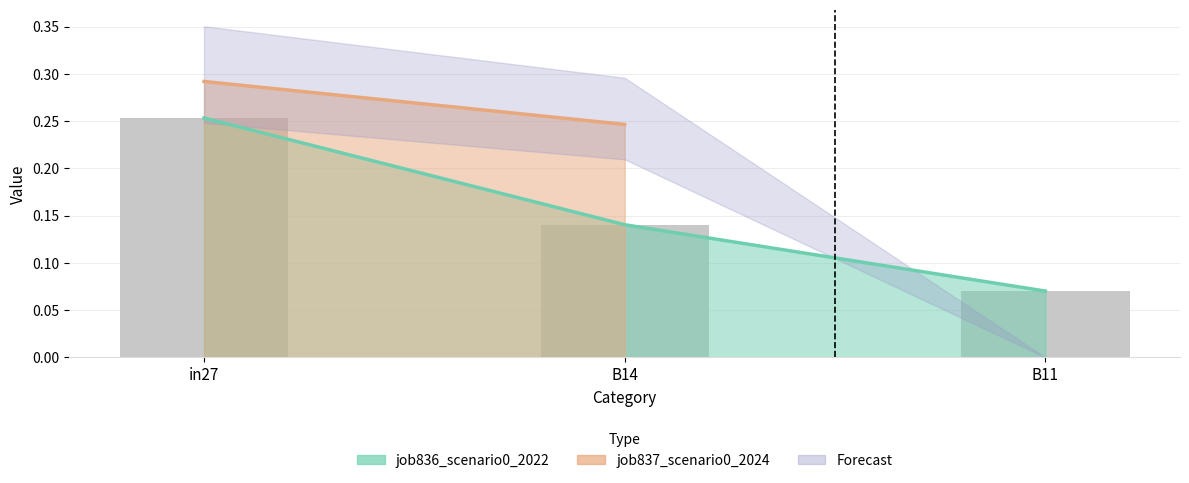

What is the difference between the maximum and minimum values?

0.2